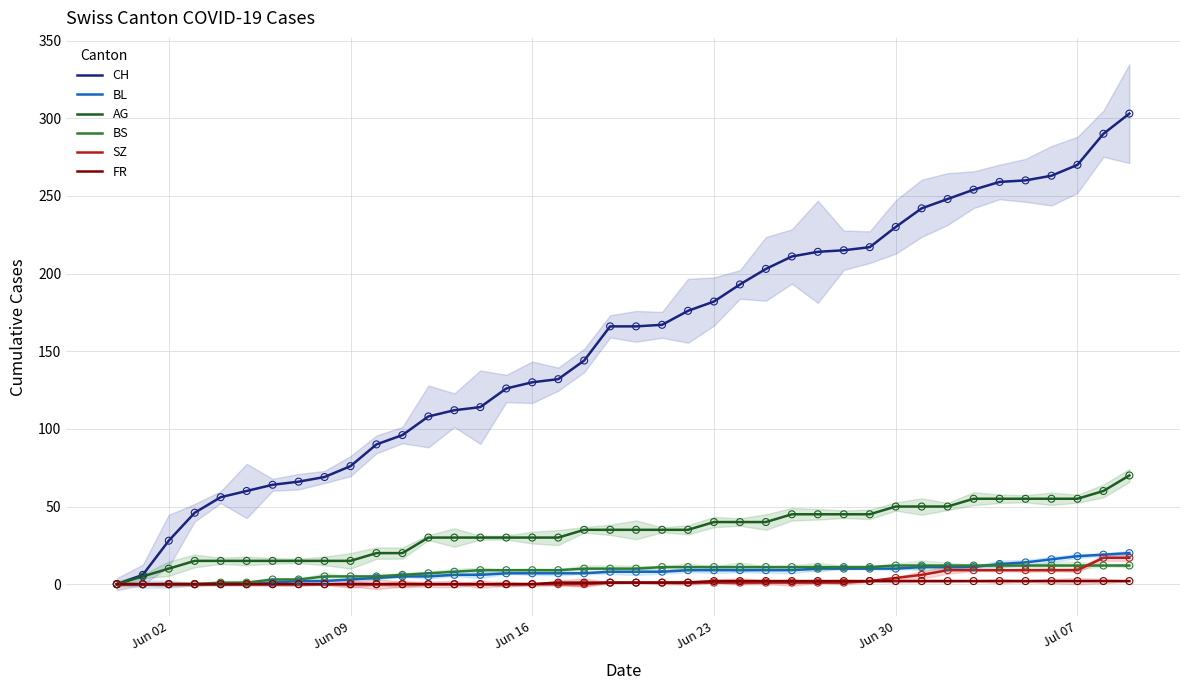

Which series contains the lowest Y value?

CH